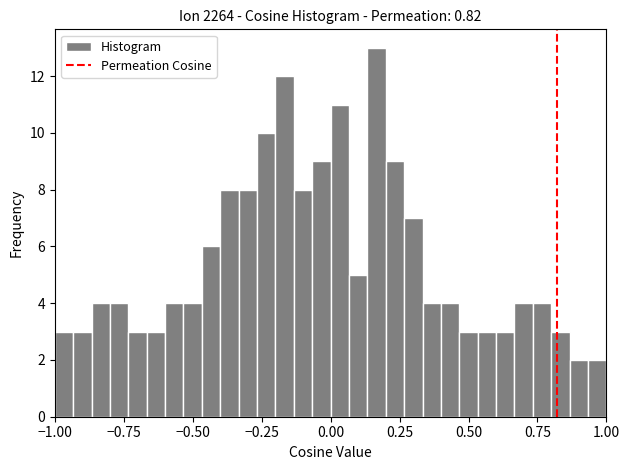

Read against the x-axis, roughly where is the centre of the tallest bar?

0.15